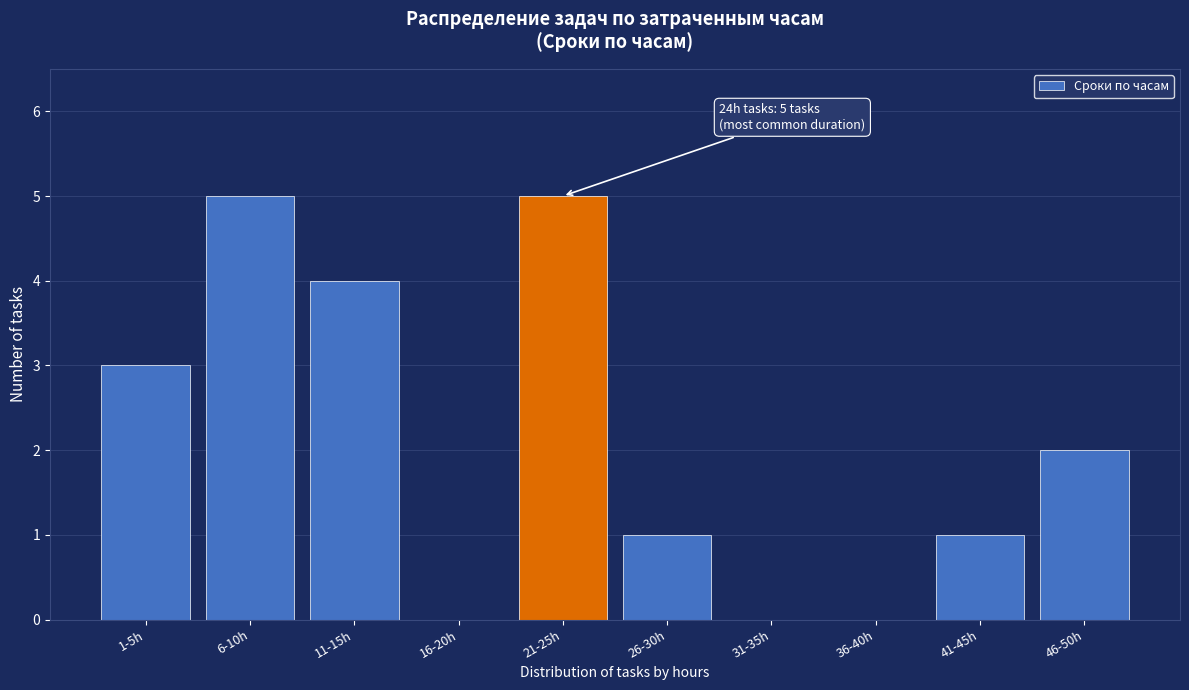

Reading right to left, transcribe all the data shown in this chart.

46-50h=2	41-45h=1	36-40h=0	31-35h=0	26-30h=1	21-25h=5	16-20h=0	11-15h=4	6-10h=5	1-5h=3